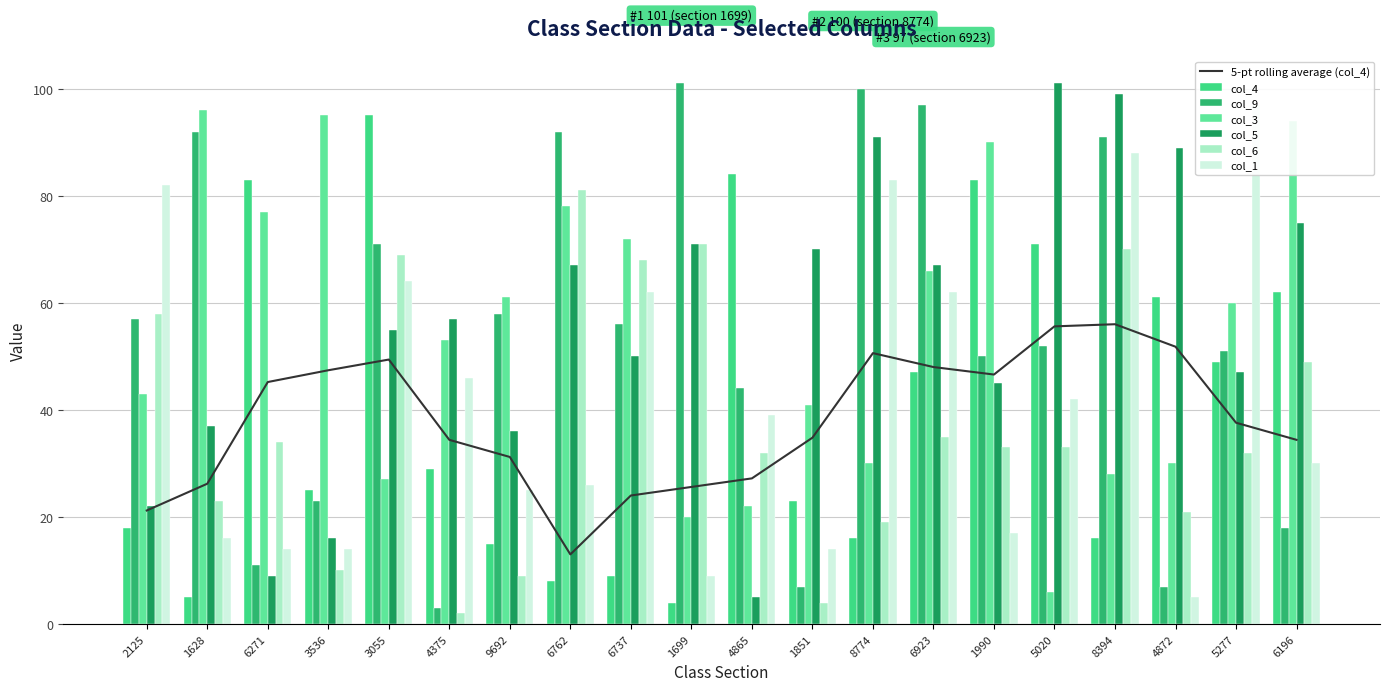

The value of col_4 at 6923 is 47. True or false?

True